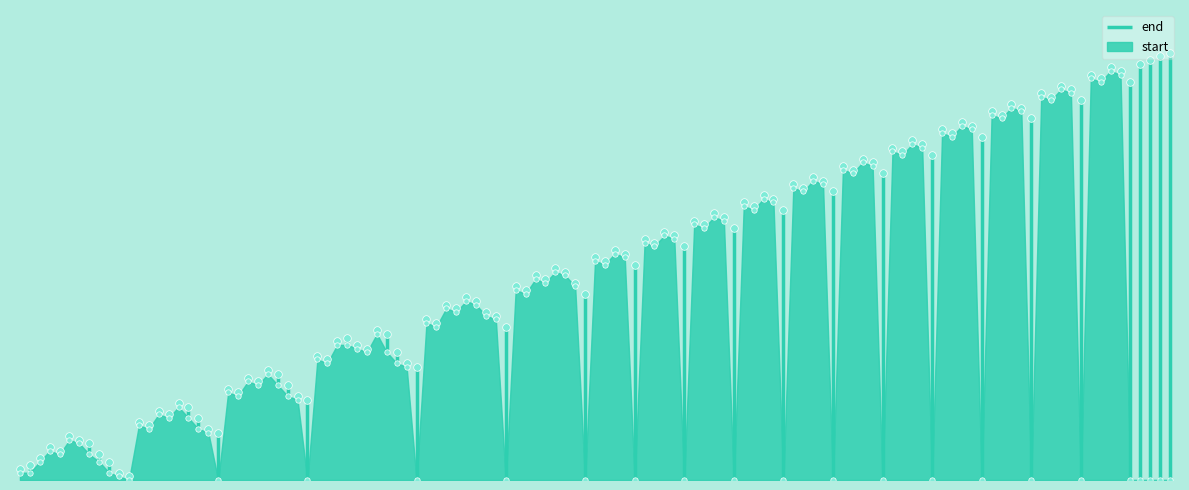

Approximately how many times larger is the value at 0 compared to 0?

0.7